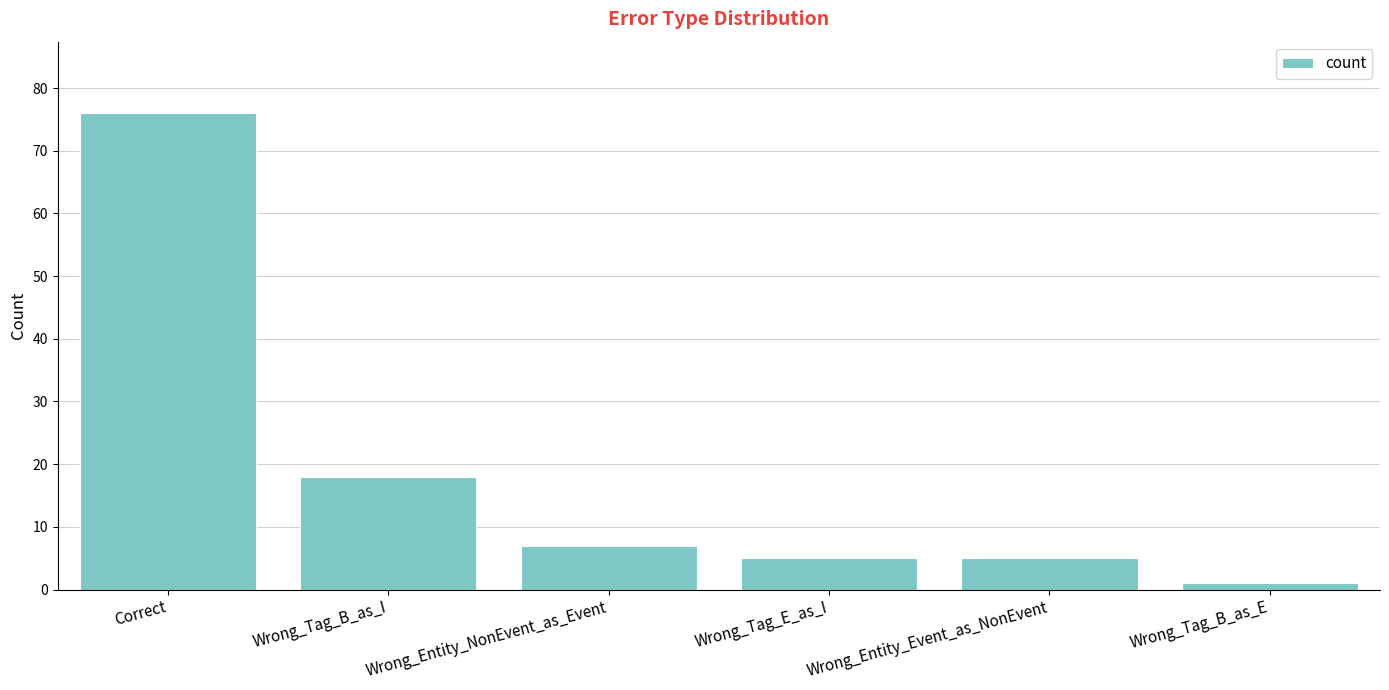

What is the label of the 4th bar from the left?

Wrong_Tag_E_as_I